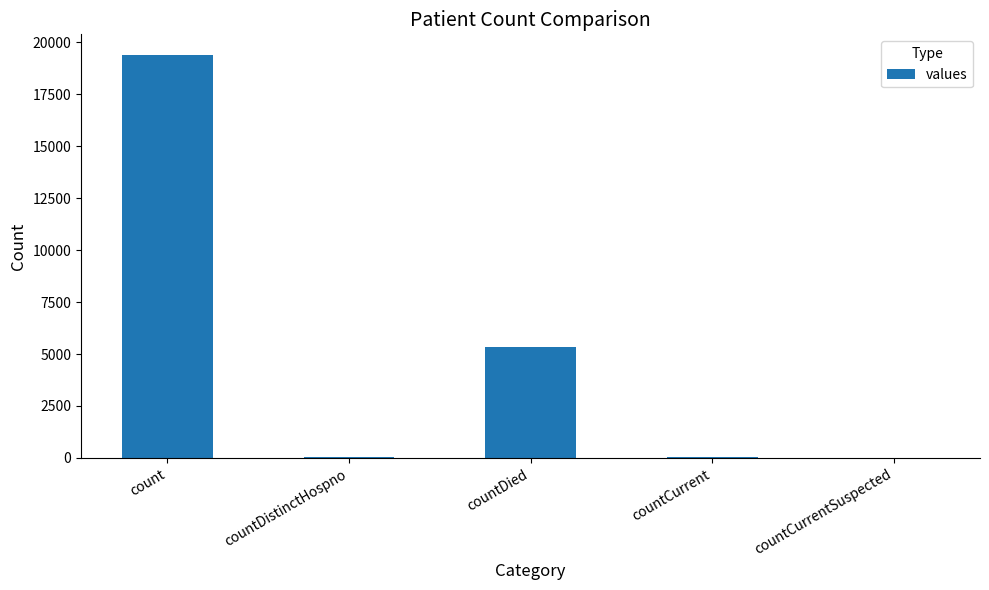

The value at count is 3958. True or false?

False